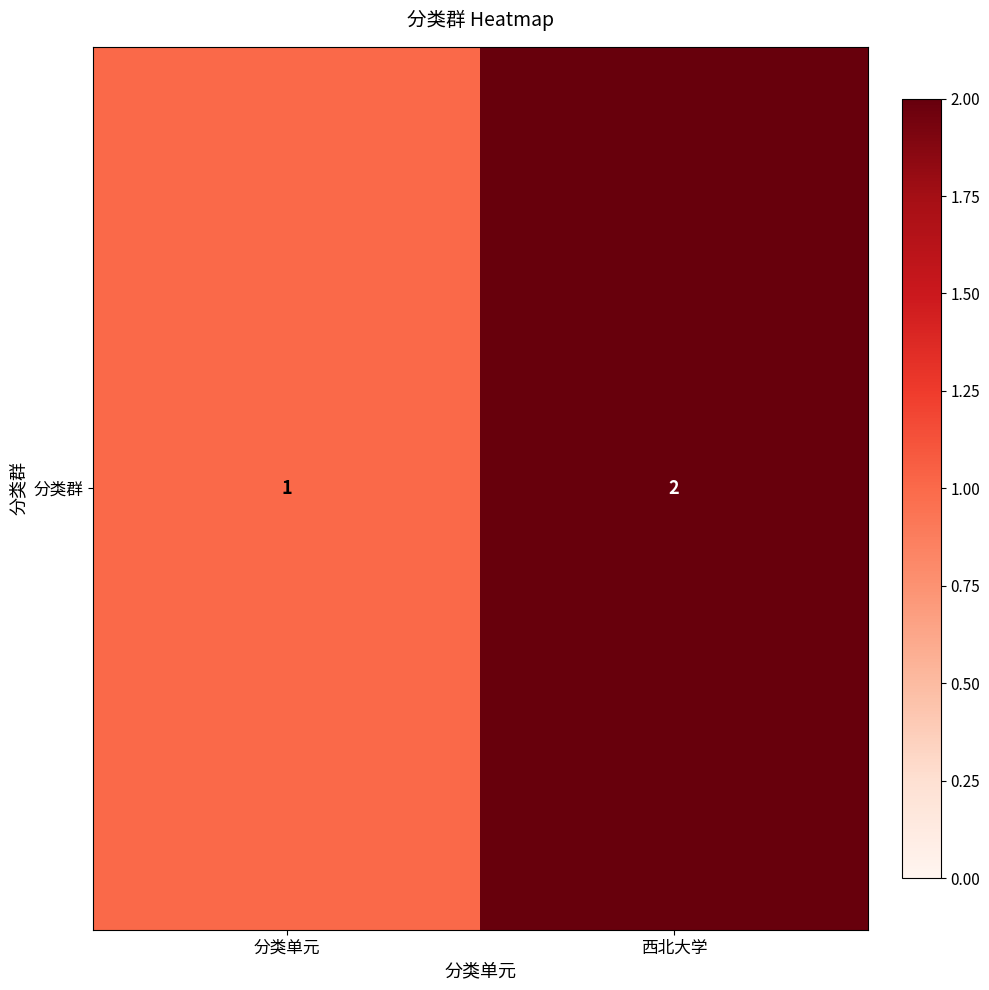

Which category has the highest value across all series?

西北大学